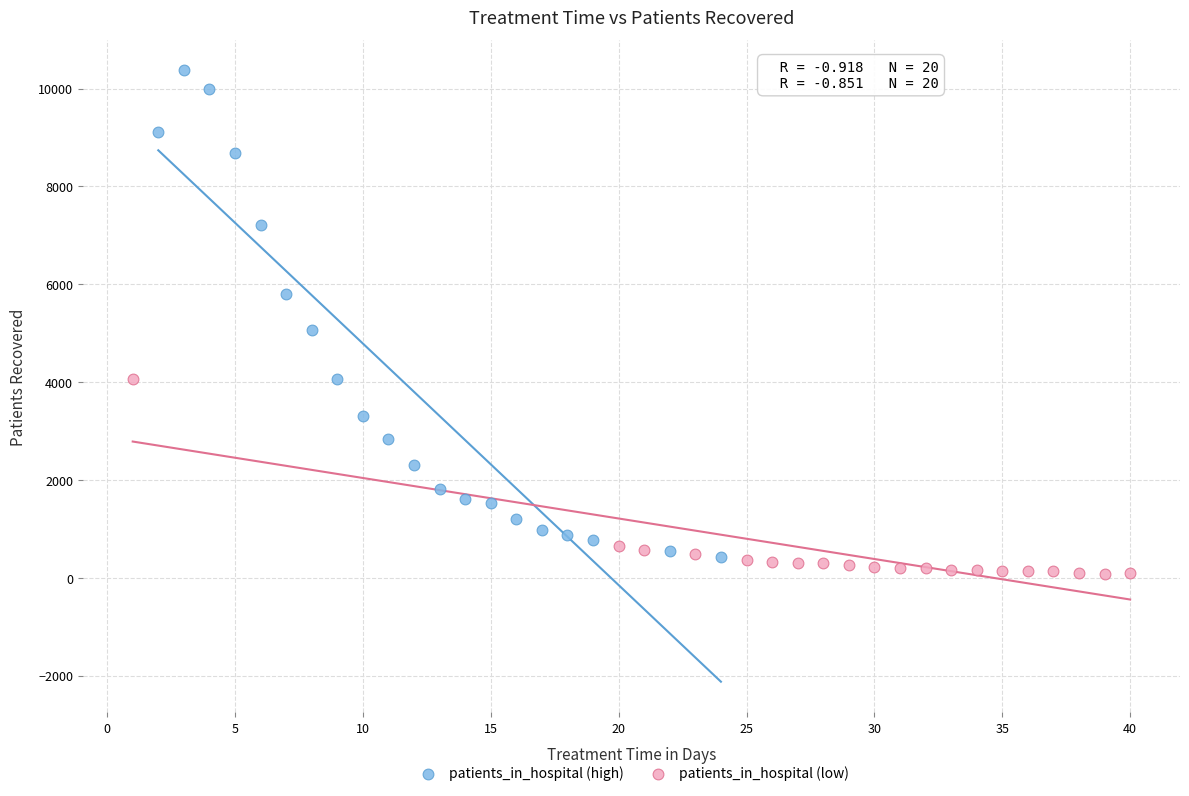

What are all the series names shown in the legend?

patients_in_hospital (high), patients_in_hospital (low)